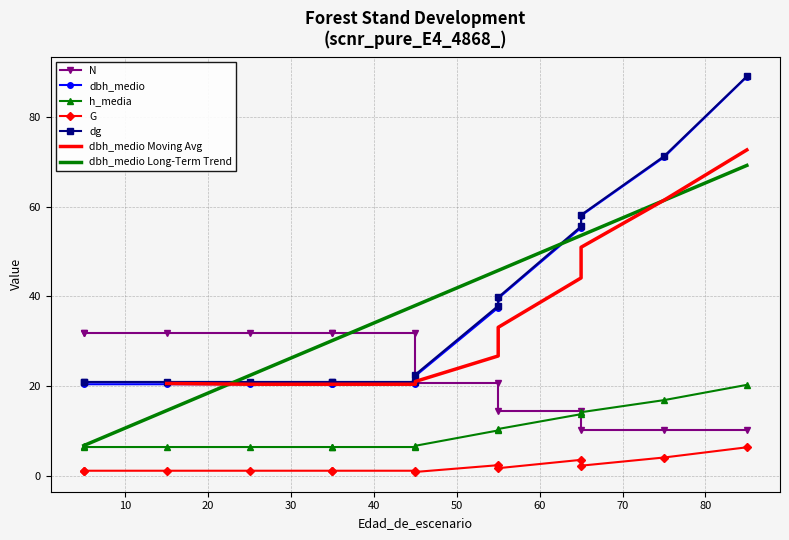

At which label is G closest to 3?

65